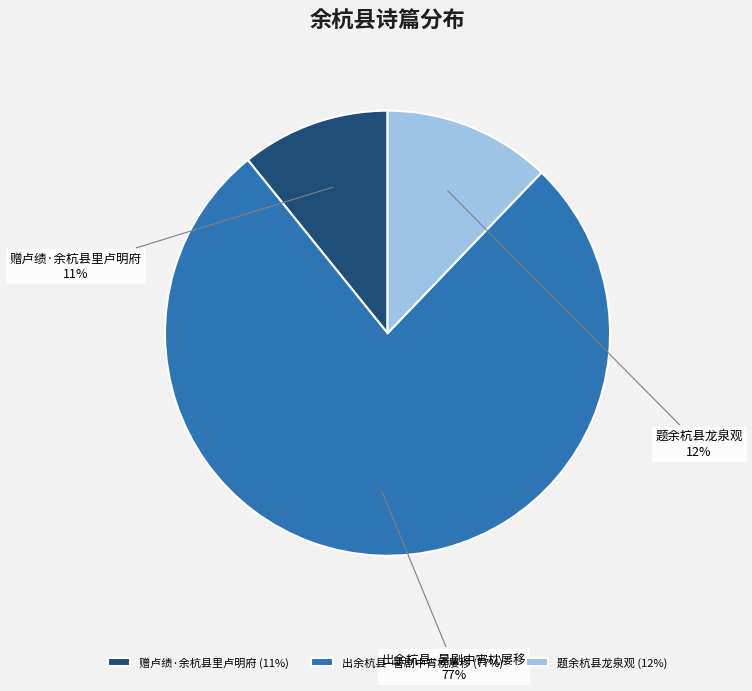

What is the majority slice?

出余杭县·暑剧中宵枕屡移